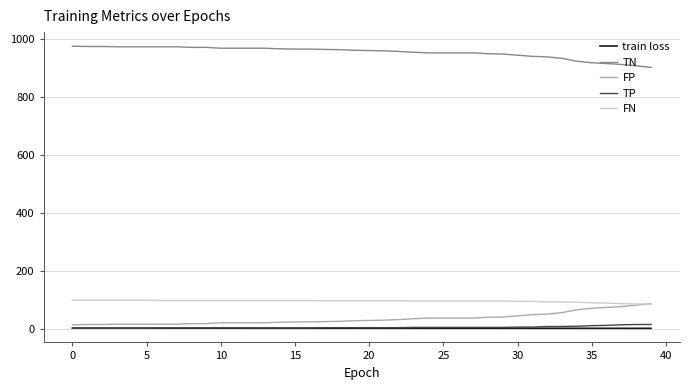

True or false: TN and train loss intersect in this chart.

False